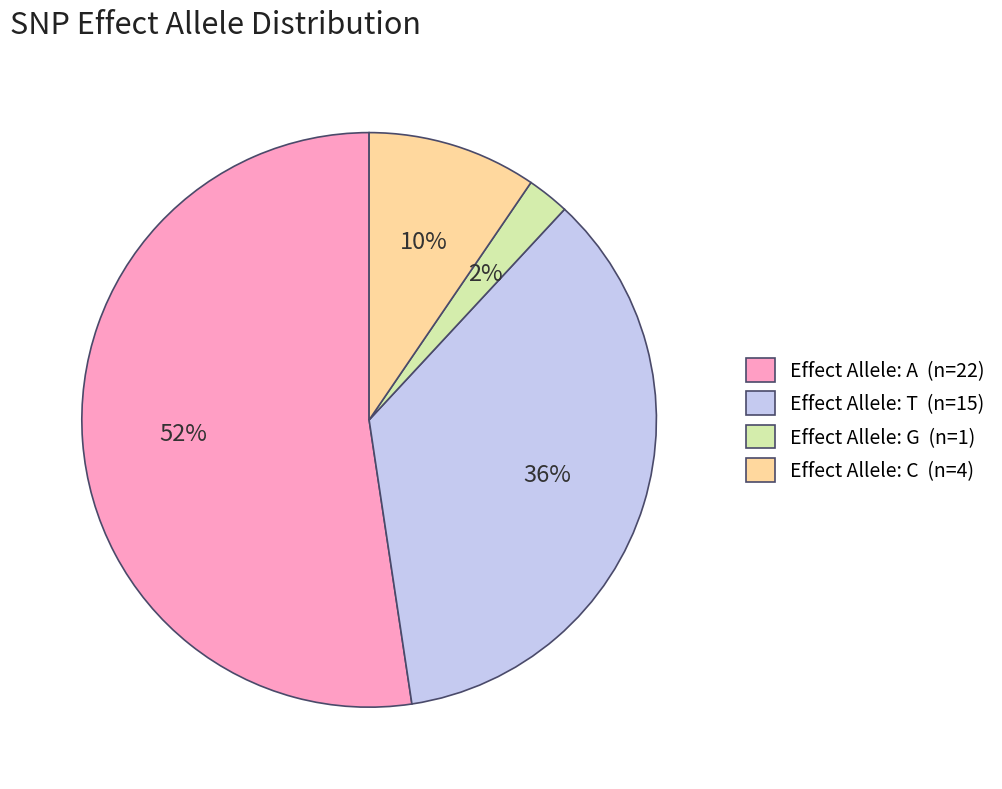

Is the sum of Effect Allele: C (n=4) and Effect Allele: A (n=22) greater than half?

Yes